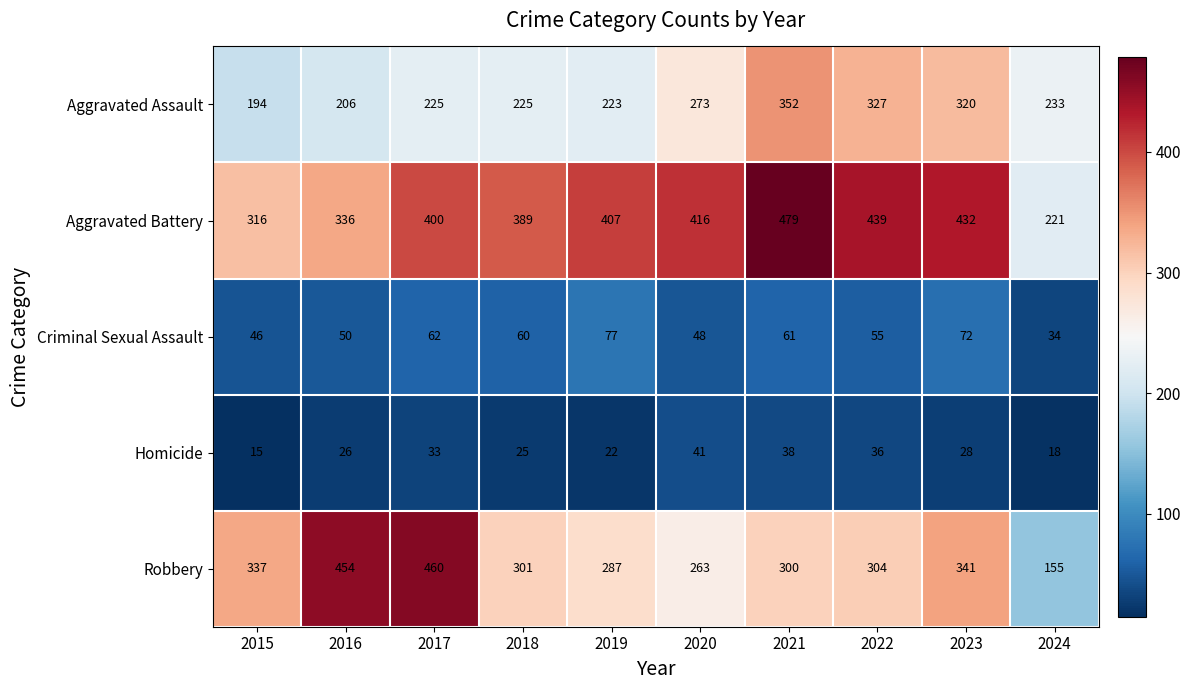

Which label corresponds to the smallest value in the chart?

2015